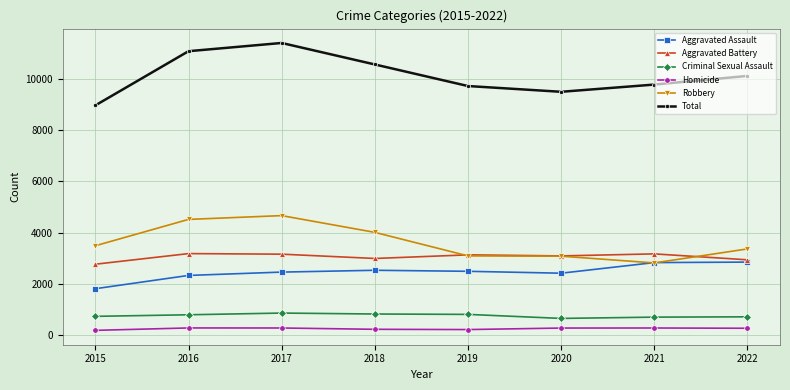

At which category does the chart reach its peak across all series?

2017